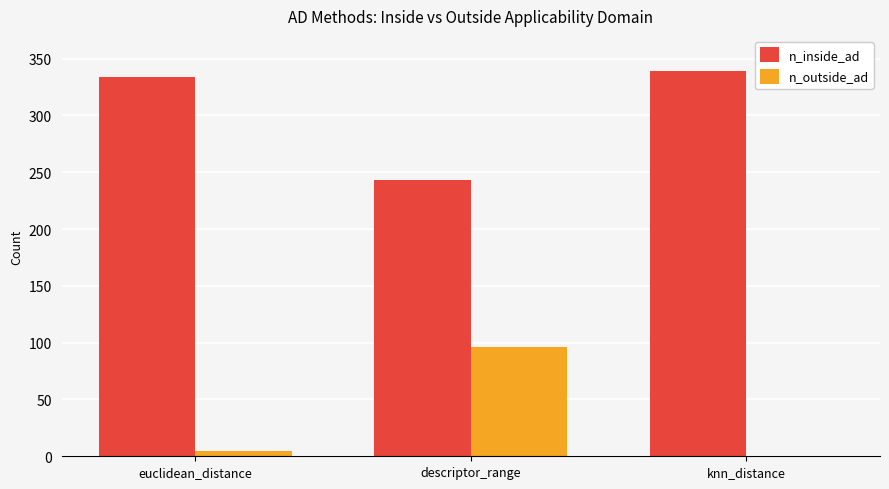

How many distinct data groups are displayed?

2